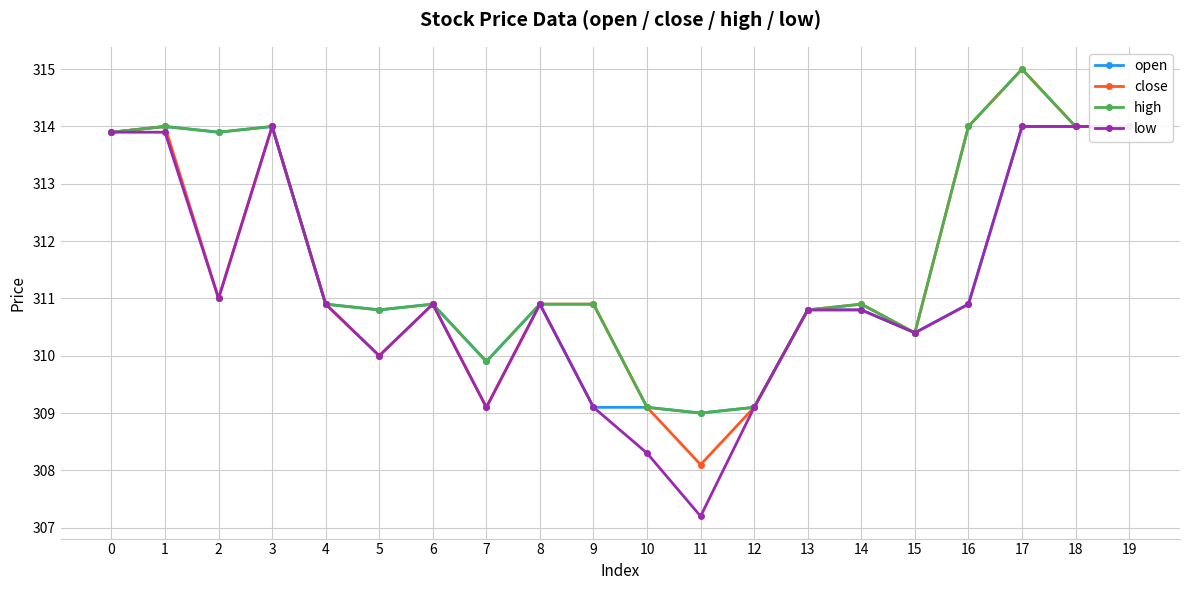

At which label is high closest to 312?

4